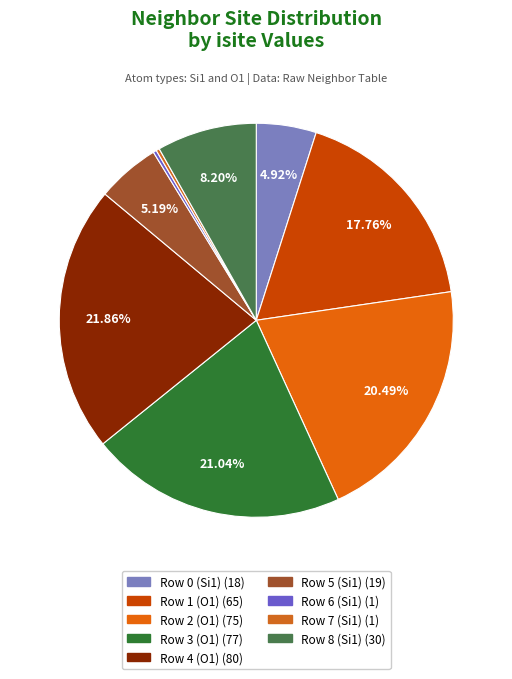

What is the ratio of the value at Row 4 (O1) to the value at Row 5 (Si1)?

4.2